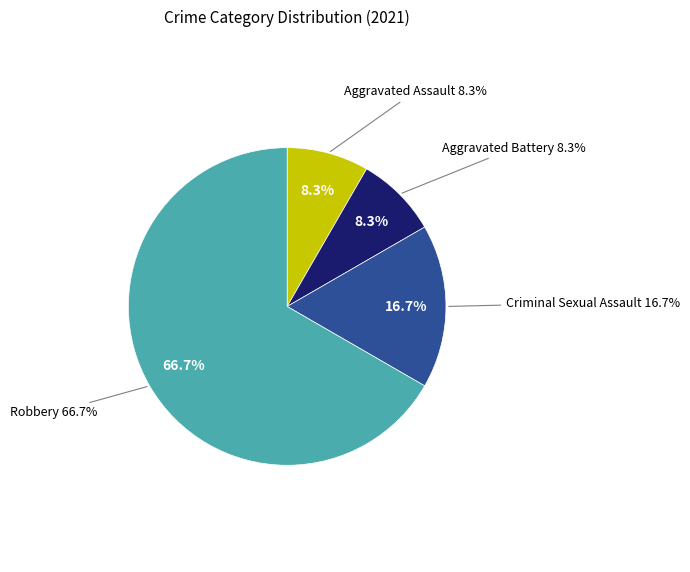

Which category has the biggest portion of the pie?

Robbery